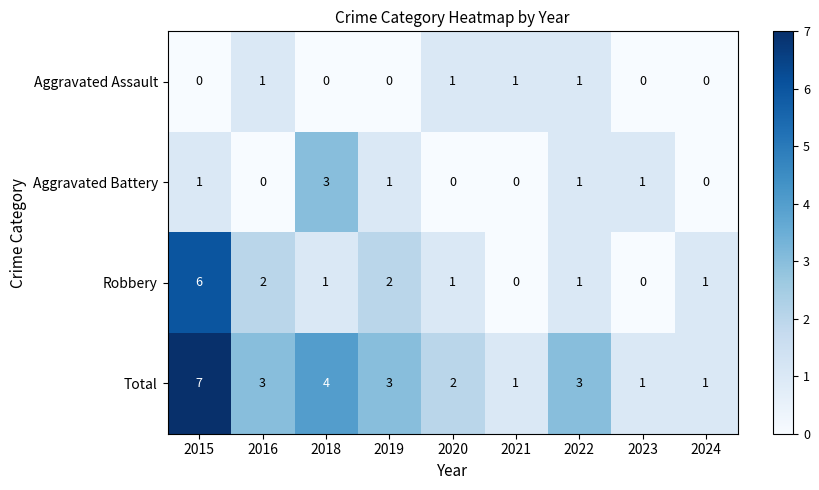

Which series has the largest total across all categories?

Total